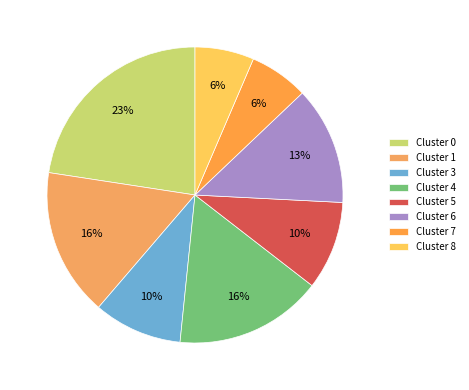

Combined, do Cluster 3 and Cluster 7 account for over 50%?

No